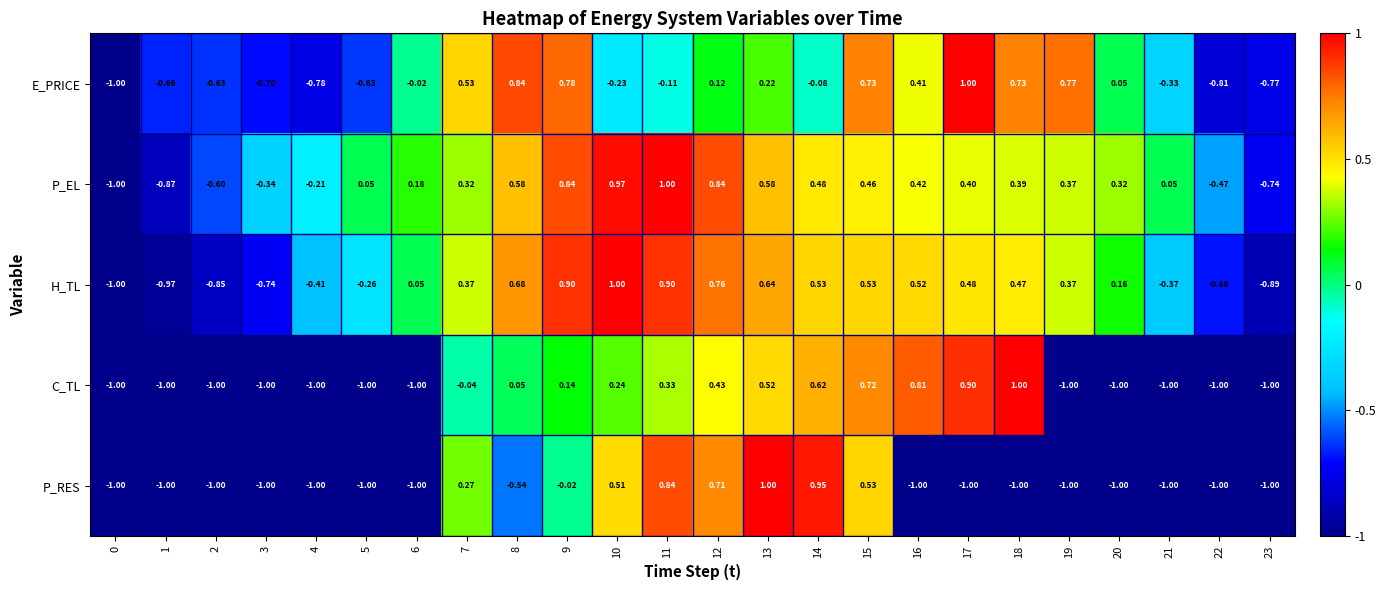

What is the maximum value shown in the chart?

1.0